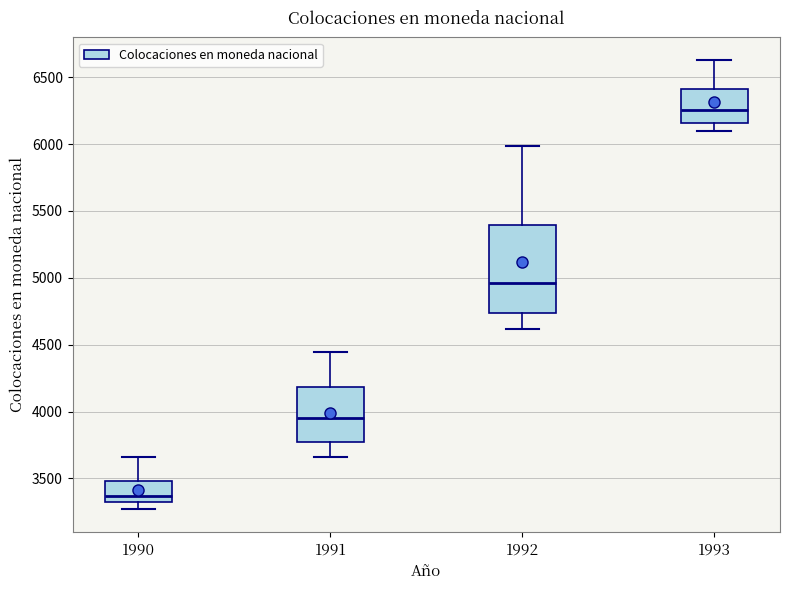

Reading left to right, transcribe this box plot: for each box, give where its median line is, the range the box spans, and where its two whiskers end, as read against the y-axis. The values are not printed on the chart, so give them approximately, as read against the axis.

1990: median 3350 (just above the box's lower edge), box 3350 to 3500, whiskers 3250 to 3650
1991: median 3950, box 3750 to 4200, whiskers 3650 to 4450
1992: median 4950, box 4750 to 5400, whiskers 4600 to 6000
1993: median 6250, box 6150 to 6400, whiskers 6100 to 6650